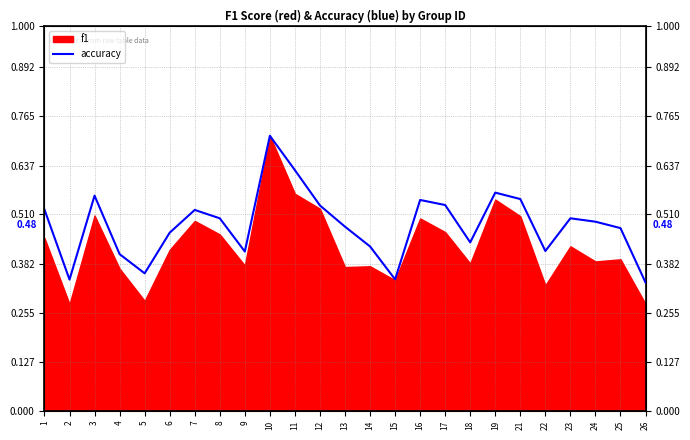

Reading left to right, extract all data points from this chart.

1=0.5	2=0.3	3=0.6	4=0.4	5=0.4	6=0.5	7=0.5	8=0.5	9=0.4	10=0.7	11=0.6	12=0.5	13=0.5	14=0.4	15=0.3	16=0.5	17=0.5	18=0.4	19=0.6	21=0.6	22=0.4	23=0.5	24=0.5	25=0.5	26=0.3